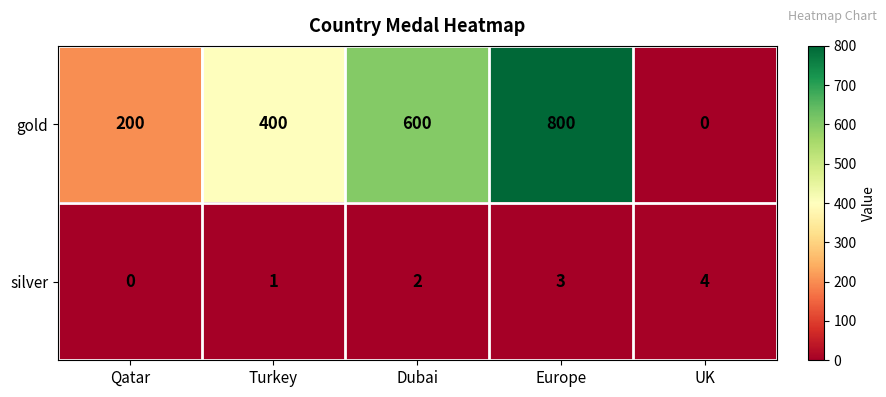

Is the value of silver at Qatar greater than the value of gold at Europe?

No